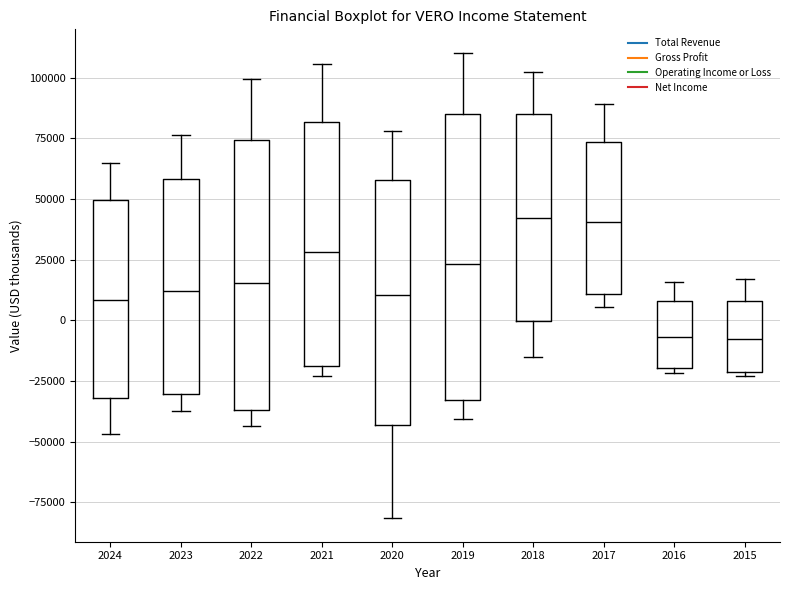

Which box is the tallest, from its lower edge to its upper edge?

2019